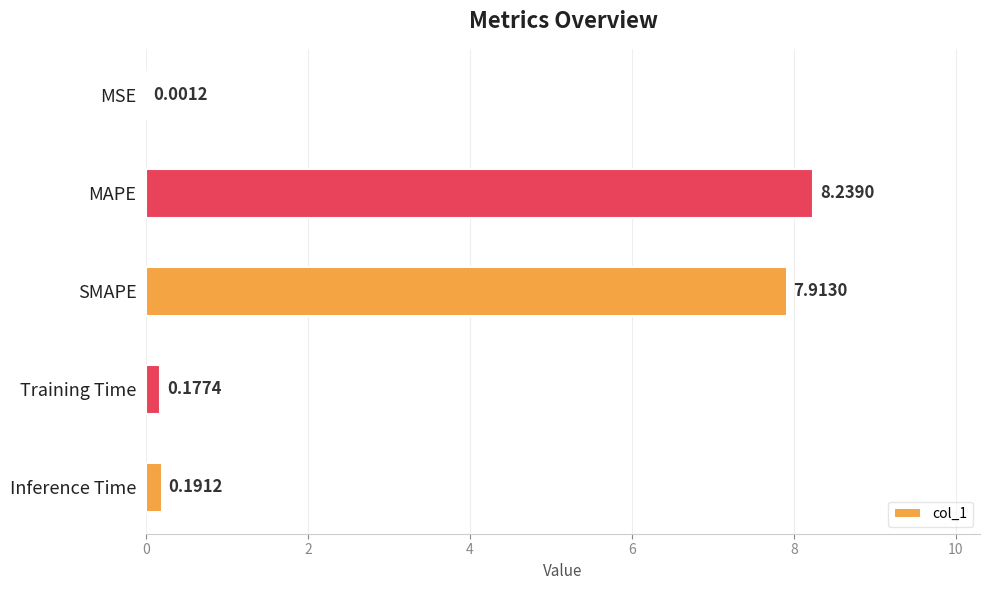

At which label is the value closest to 4?

Inference Time